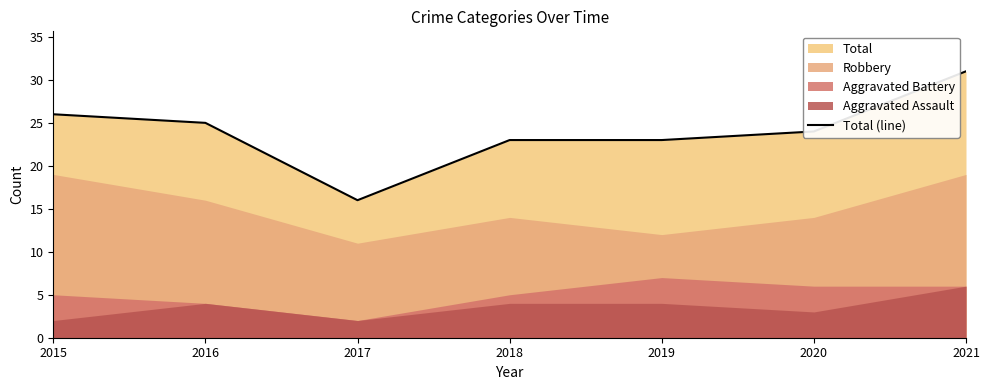

Reading right to left, list all the values displayed in this chart.

31	24	23	23	16	25	26